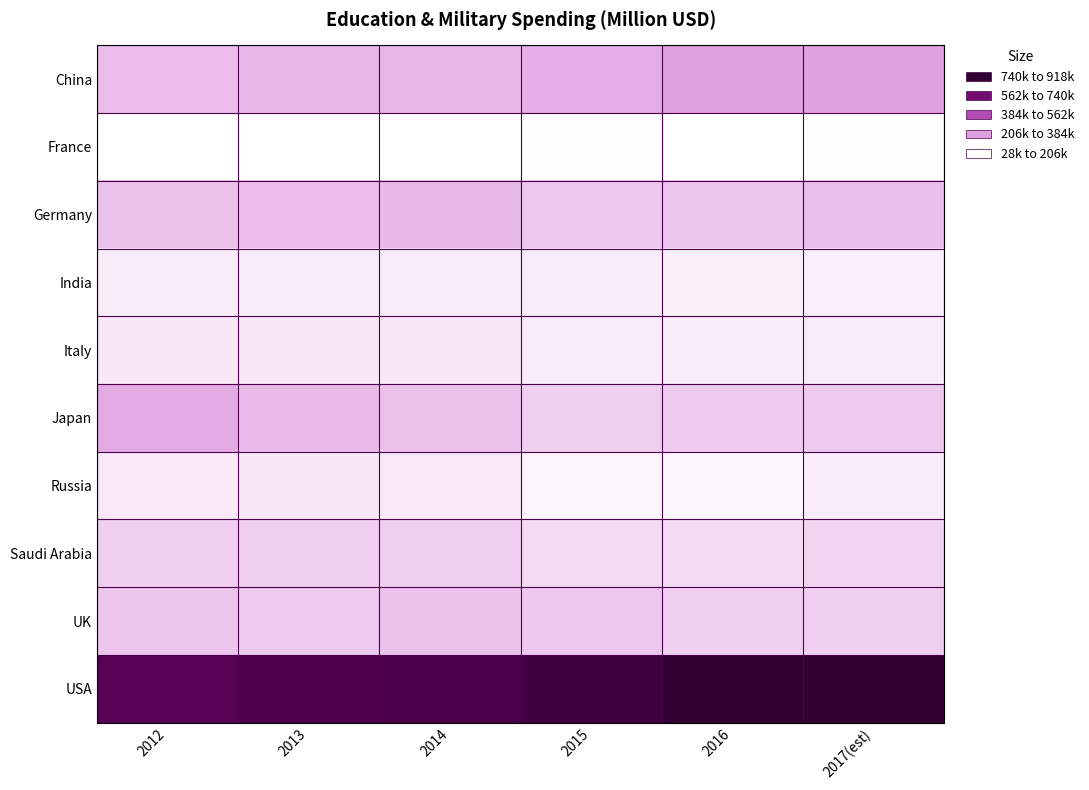

Which series has the widest spread of values?

USA